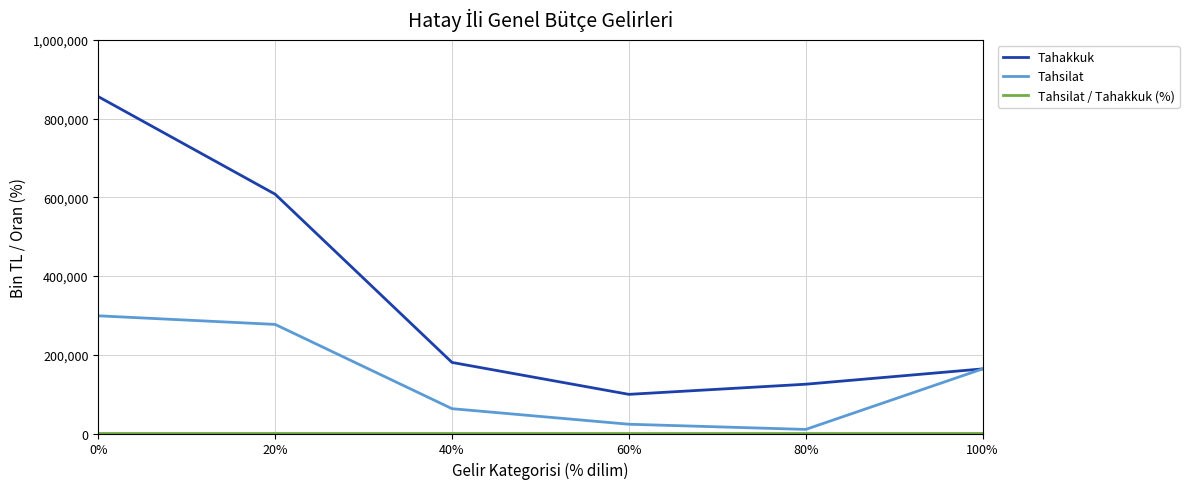

What is the maximum value shown in the chart?

855910.0